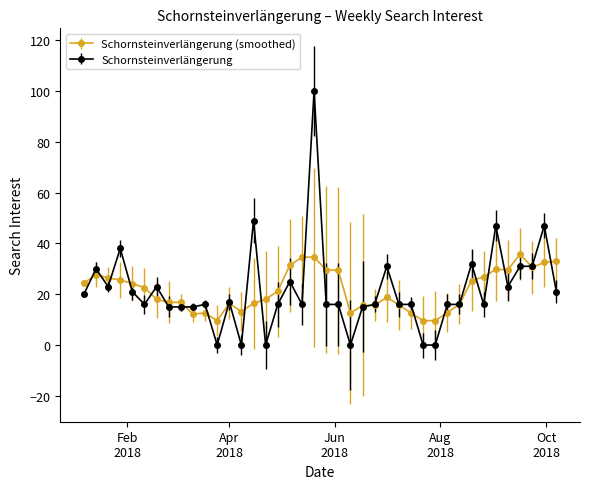

What is the lowest value of the Schornsteinverlängerung (smoothed) series?

9.6